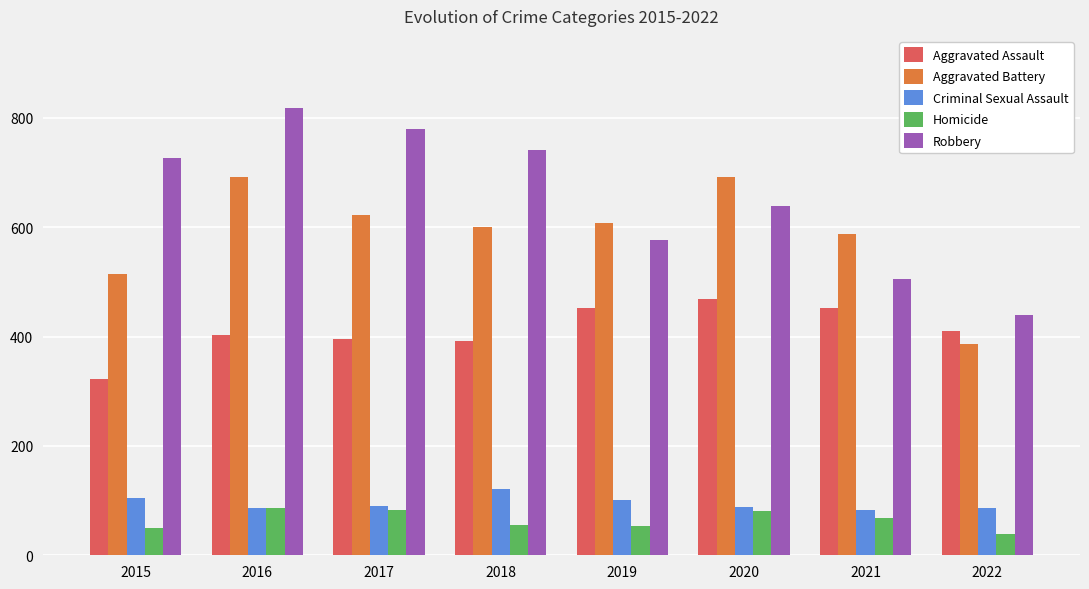

Which series has the widest spread of values?

Robbery